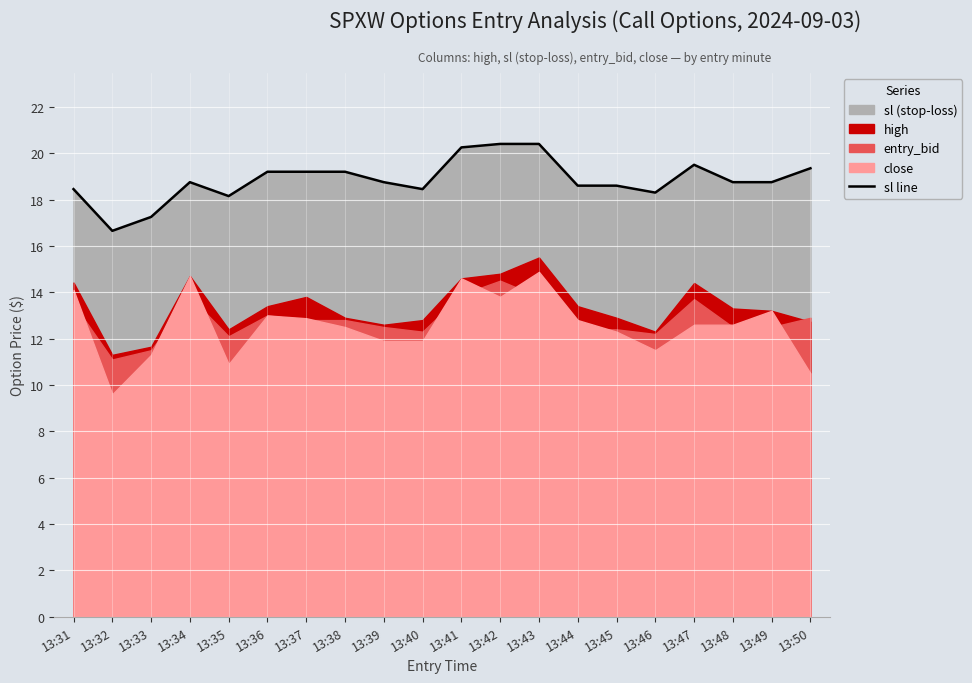

At which category does the data reach its first local valley?

13:32